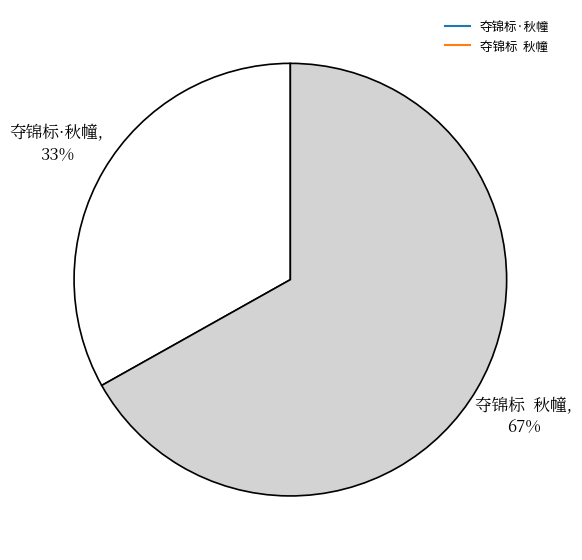

To the nearest percent, what is the difference between the largest and smallest slice percentages?

34%